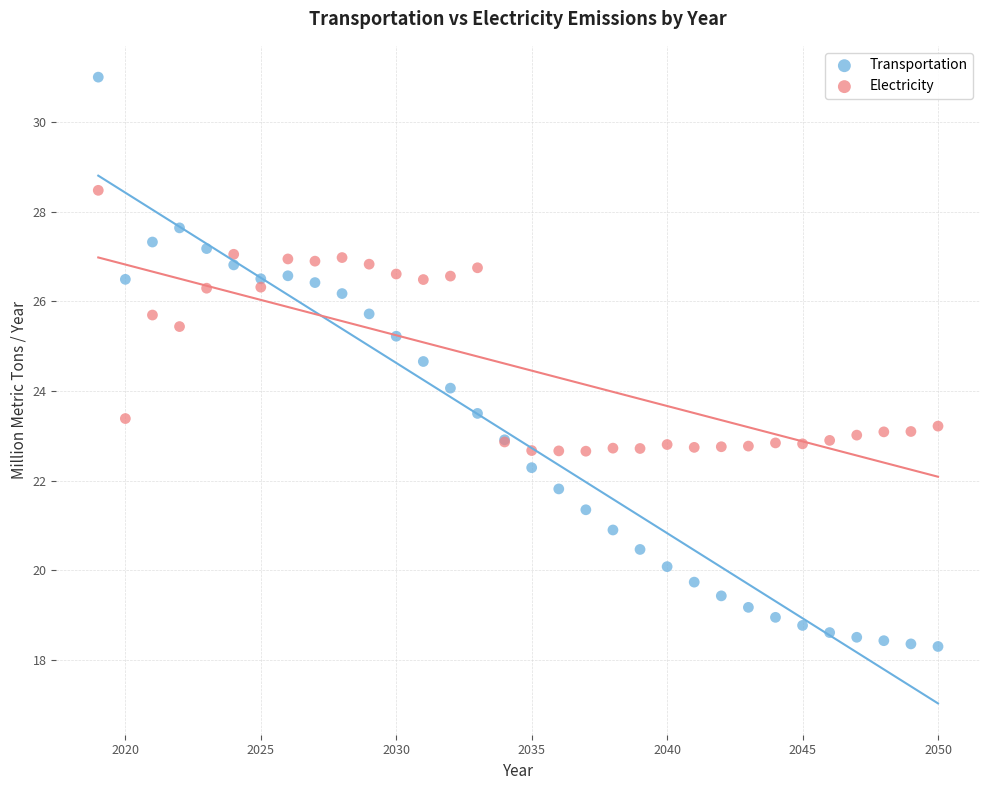

Which series reaches the minimum Y coordinate?

Transportation